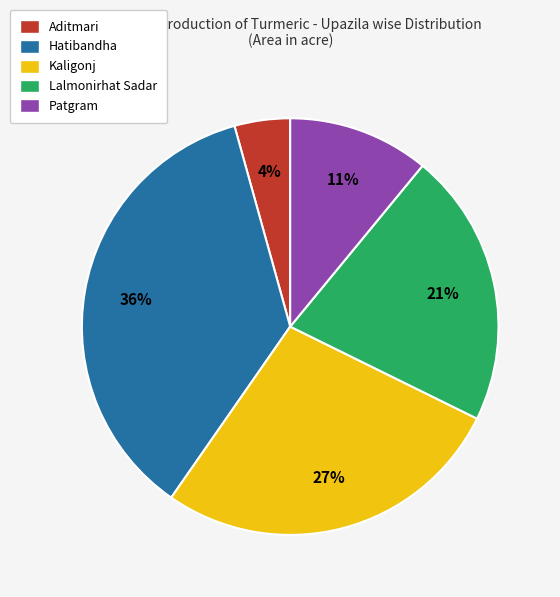

Which slice is the smallest?

Aditmari